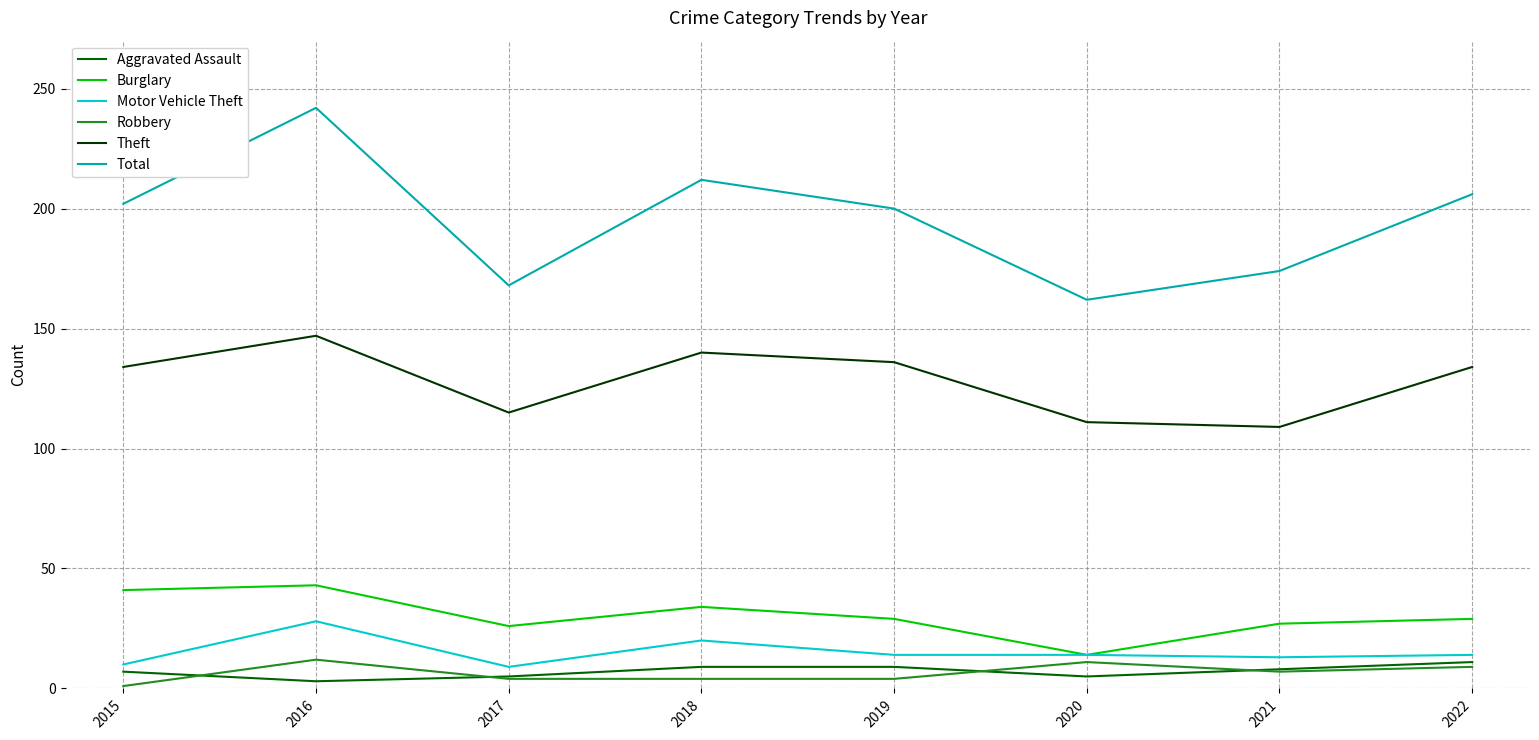

Between 2016 and 2018, which series saw the biggest shift?

Total